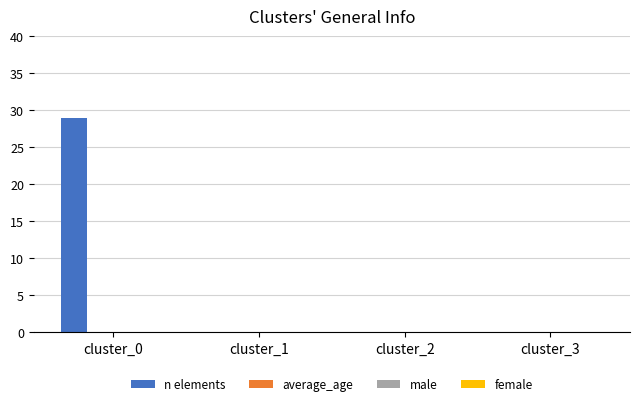

What is the greatest value displayed?

29